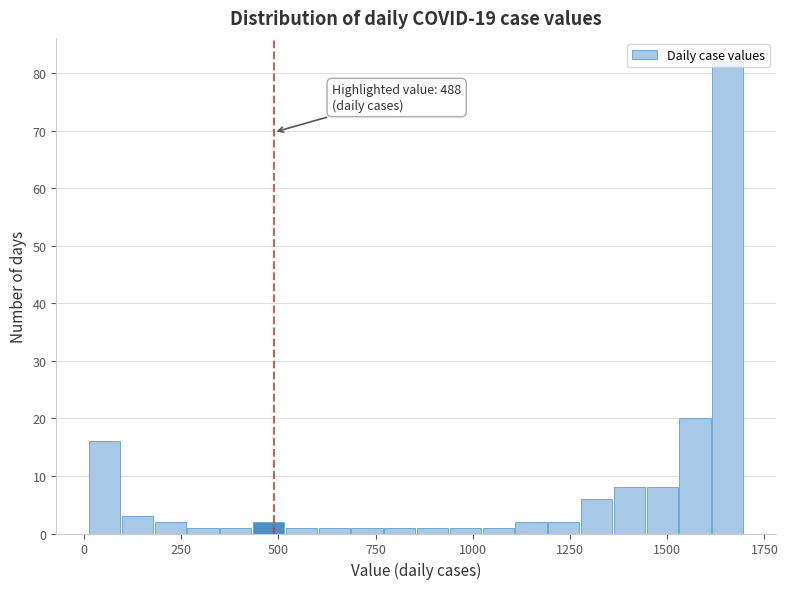

Read against the x-axis, roughly where is the centre of the tallest bar?

1650